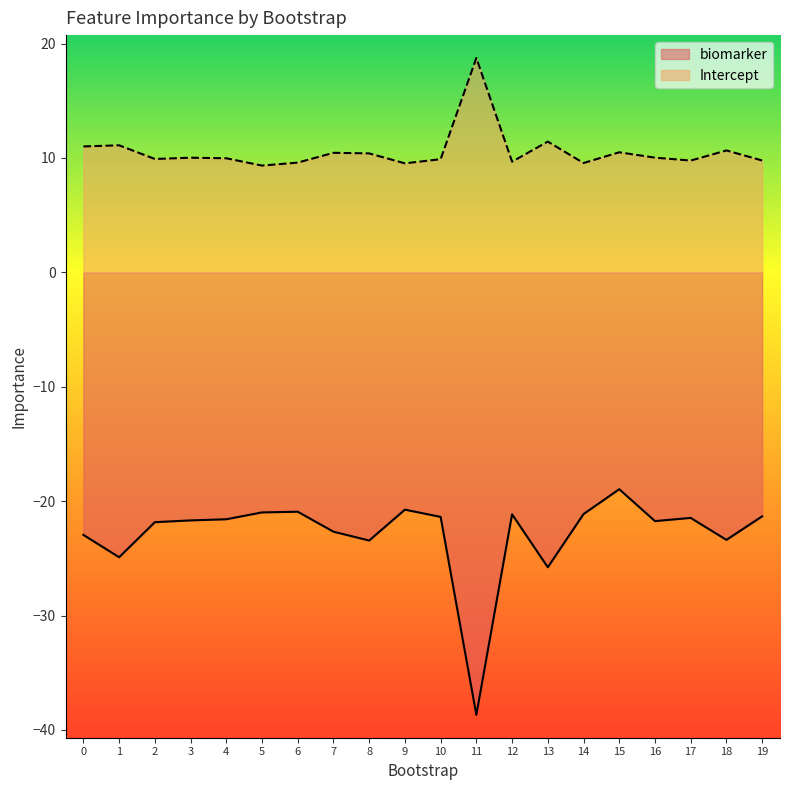

How many data points in Intercept are less than 10?

10